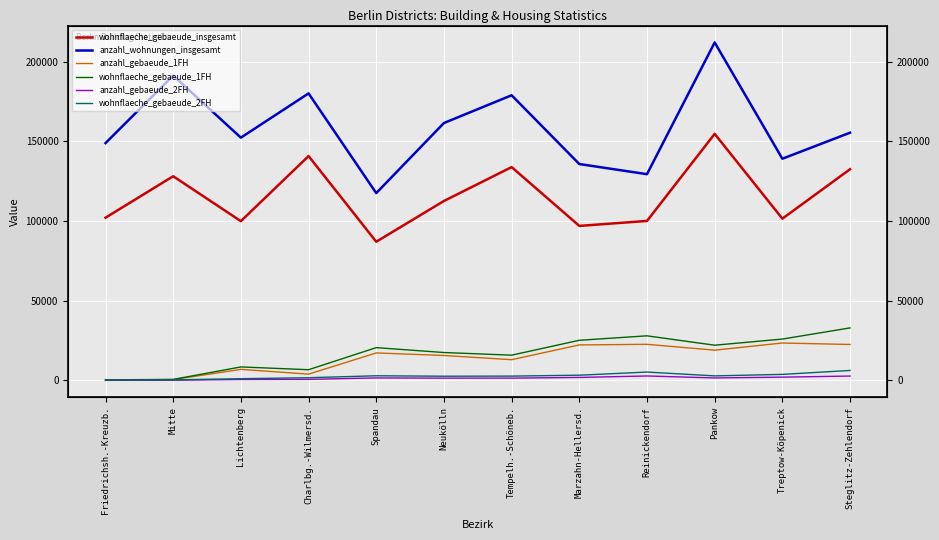

What is the difference between the maximum and minimum values in the wohnflaeche_gebaeude_1FH series?

32591